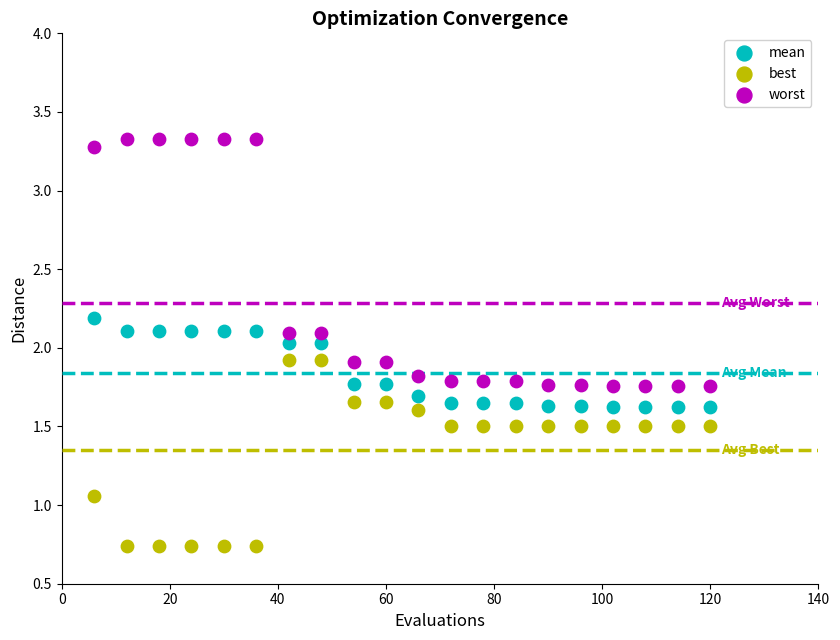

Across all data points, what is the range of Y values (max minus min)?

2.6